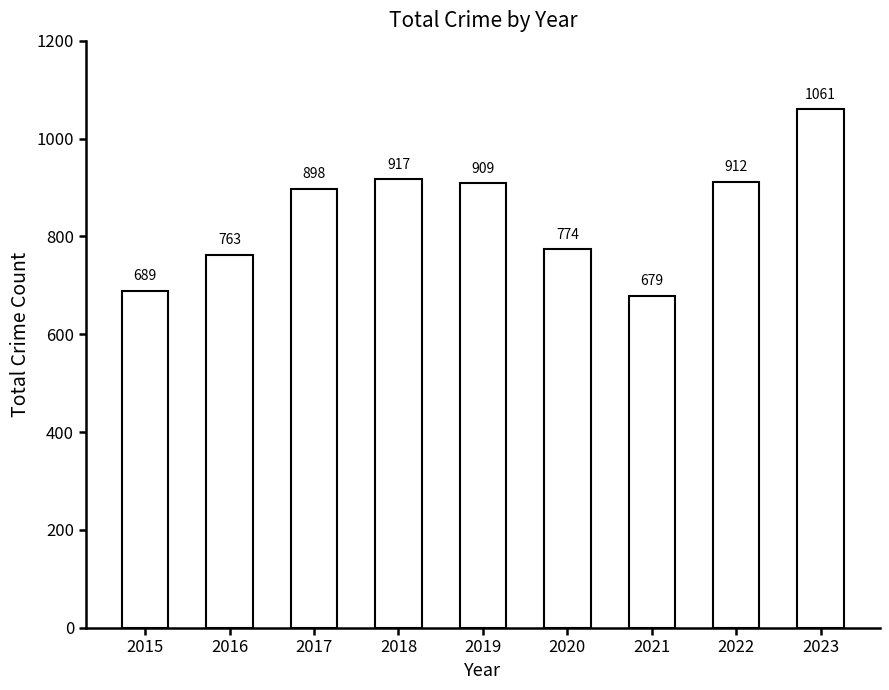

True or false: the data shows 689 at 2015.

True